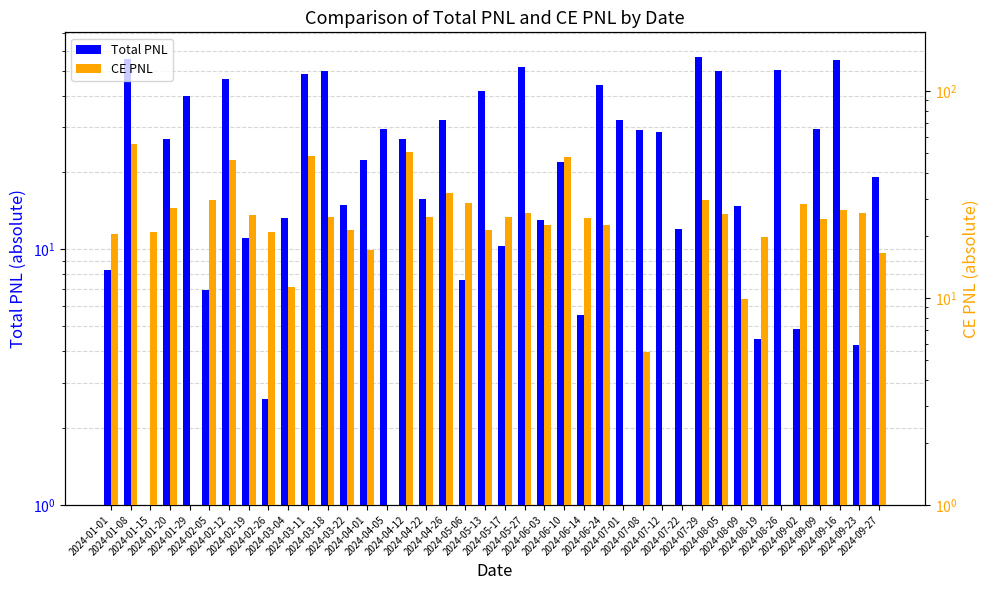

Reading left to right, extract all data points from this chart.

Total PNL: 2024-01-01=8.3	2024-01-08=55.6	2024-01-15=0.7	2024-01-20=27.1	2024-01-29=39.9	2024-02-05=7.0	2024-02-12=46.6	2024-02-19=11.1	2024-02-26=2.6	2024-03-04=13.3	2024-03-11=48.7	2024-03-18=50.1	2024-03-22=14.9	2024-04-01=22.4	2024-04-05=29.6	2024-04-12=27.0	2024-04-22=15.7	2024-04-26=32.0	2024-05-06=7.6	2024-05-13=41.7	2024-05-17=10.3	2024-05-27=51.9	2024-06-03=13.1	2024-06-10=22.1	2024-06-14=5.5	2024-06-24=44.0	2024-07-01=32.1	2024-07-08=29.3	2024-07-12=28.7	2024-07-22=12.0	2024-07-29=56.7	2024-08-05=50.0	2024-08-09=14.8	2024-08-19=4.5	2024-08-26=50.1	2024-09-02=4.9	2024-09-09=29.7	2024-09-16=55.3	2024-09-23=4.2	2024-09-27=19.2
CE PNL: 2024-01-01=20.4	2024-01-08=55.6	2024-01-15=20.8	2024-01-20=27.1	2024-01-29=0.0	2024-02-05=29.6	2024-02-12=46.6	2024-02-19=25.2	2024-02-26=20.7	2024-03-04=11.2	2024-03-11=48.7	2024-03-18=24.7	2024-03-22=21.3	2024-04-01=16.9	2024-04-05=0.0	2024-04-12=50.7	2024-04-22=24.6	2024-04-26=32.0	2024-05-06=28.7	2024-05-13=21.2	2024-05-17=24.6	2024-05-27=25.8	2024-06-03=22.6	2024-06-10=47.7	2024-06-14=24.2	2024-06-24=22.4	2024-07-01=0.0	2024-07-08=5.5	2024-07-12=0.0	2024-07-22=0.0	2024-07-29=29.5	2024-08-05=25.5	2024-08-09=9.9	2024-08-19=19.7	2024-08-26=0.0	2024-09-02=28.4	2024-09-09=24.1	2024-09-16=26.6	2024-09-23=25.6	2024-09-27=16.5